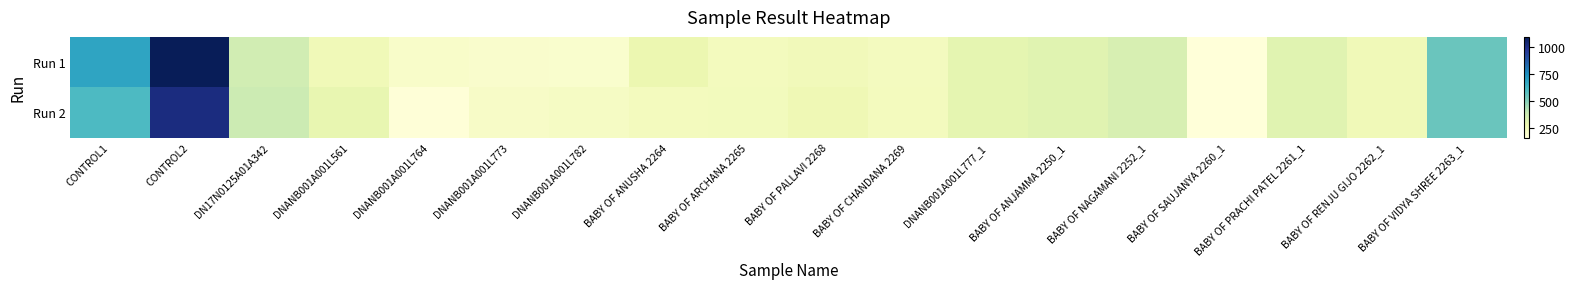

Reading left to right, list all the values displayed in this chart.

Run 1: CONTROL1=682.5	CONTROL2=1091.6	DN17N0125A01A342=363.2	DNANB001A001L561=258.2	DNANB001A001L764=203.9	DNANB001A001L773=197.1	DNANB001A001L782=195.9	BABY OF ANUSHA 2264=277.4	BABY OF ARCHANA 2265=236.9	BABY OF PALLAVI 2268=251.0	BABY OF CHANDANA 2269=235.0	DNANB001A001L777_1=299.4	BABY OF ANJAMMA 2250_1=314.3	BABY OF NAGAMANI 2252_1=343.8	BABY OF SAUJANYA 2260_1=160.1	BABY OF PRACHI PATEL 2261_1=313.4	BABY OF RENJU GIJO 2262_1=258.0	BABY OF VIDYA SHREE 2263_1=547.5
Run 2: CONTROL1=603.0	CONTROL2=1013.6	DN17N0125A01A342=377.5	DNANB001A001L561=294.5	DNANB001A001L764=166.2	DNANB001A001L773=212.9	DNANB001A001L782=220.4	BABY OF ANUSHA 2264=237.9	BABY OF ARCHANA 2265=243.2	BABY OF PALLAVI 2268=262.2	BABY OF CHANDANA 2269=239.9	DNANB001A001L777_1=299.4	BABY OF ANJAMMA 2250_1=314.3	BABY OF NAGAMANI 2252_1=343.8	BABY OF SAUJANYA 2260_1=160.1	BABY OF PRACHI PATEL 2261_1=313.4	BABY OF RENJU GIJO 2262_1=258.0	BABY OF VIDYA SHREE 2263_1=547.5